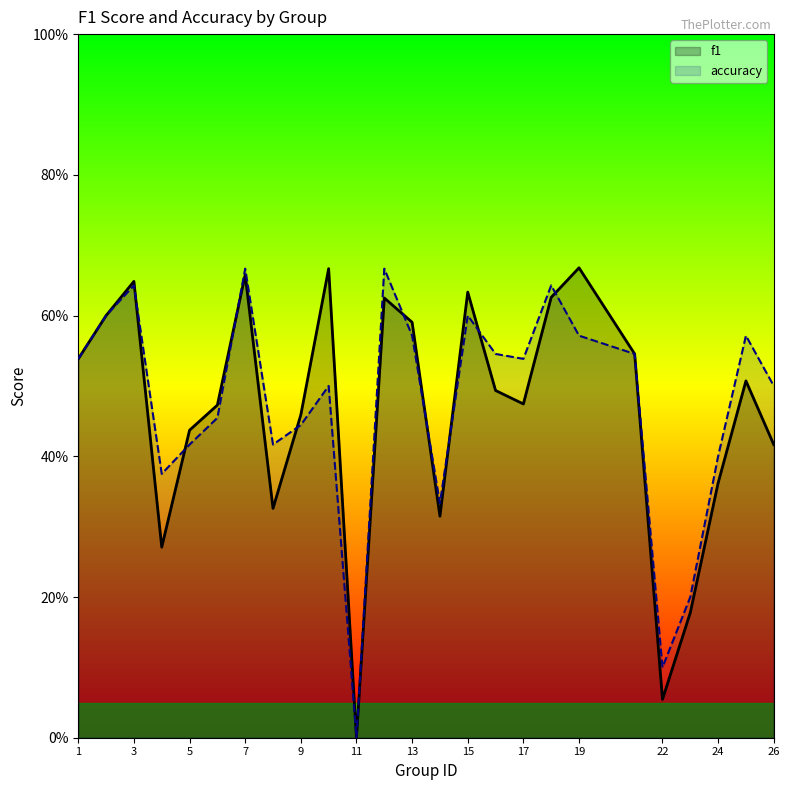

What is the value of the accuracy point at the 1st from the left?

0.5